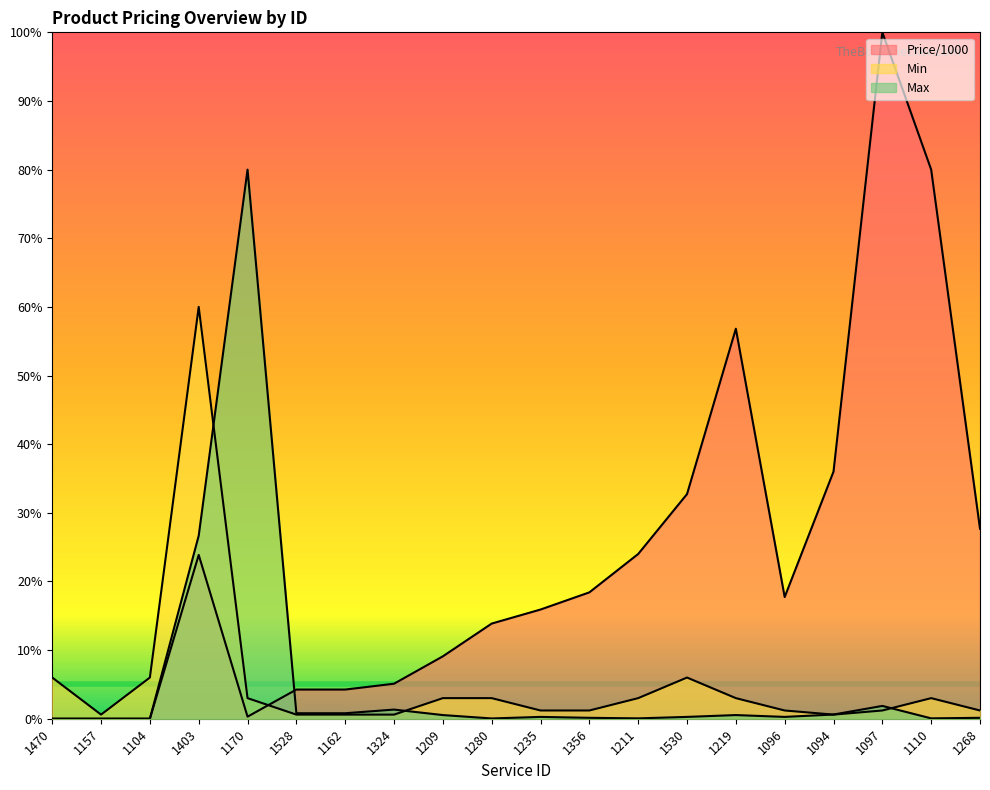

At how many categories does at least one series exceed 16?

11